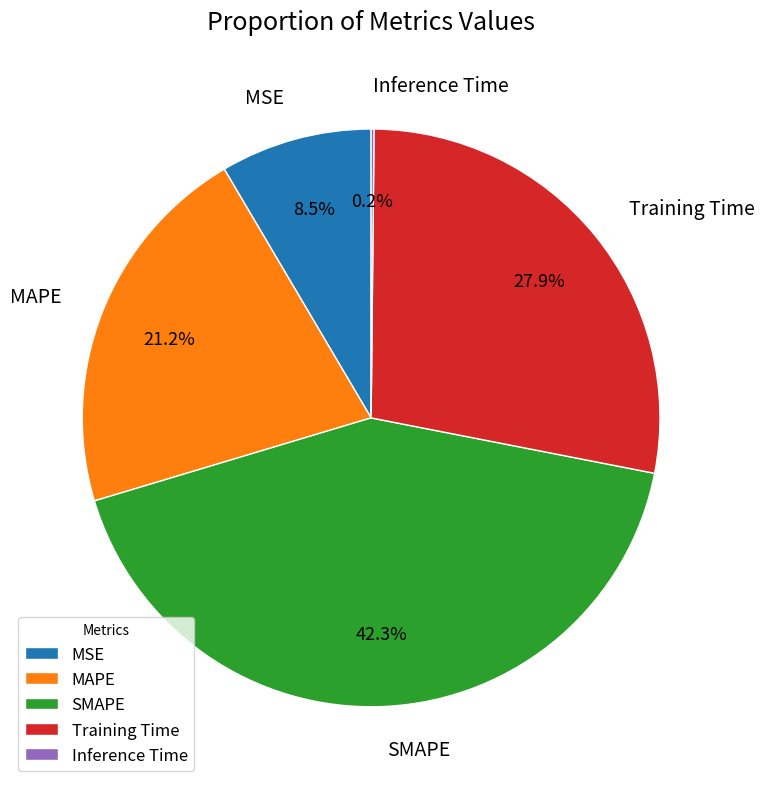

How much of the chart is everything except MSE?

91.5%